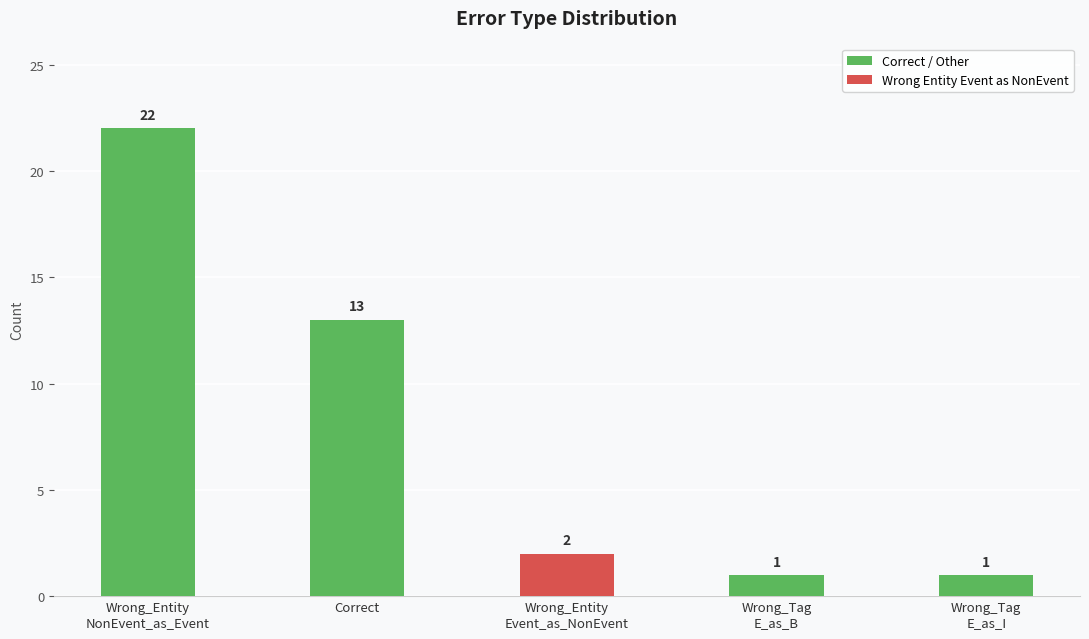

What is the difference between the second highest and minimum values?

12